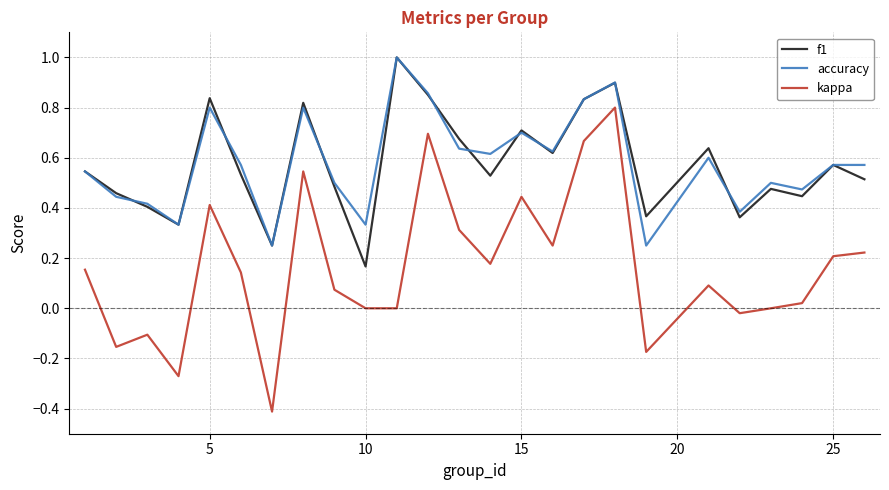

True or false: kappa and f1 cross at least once.

False